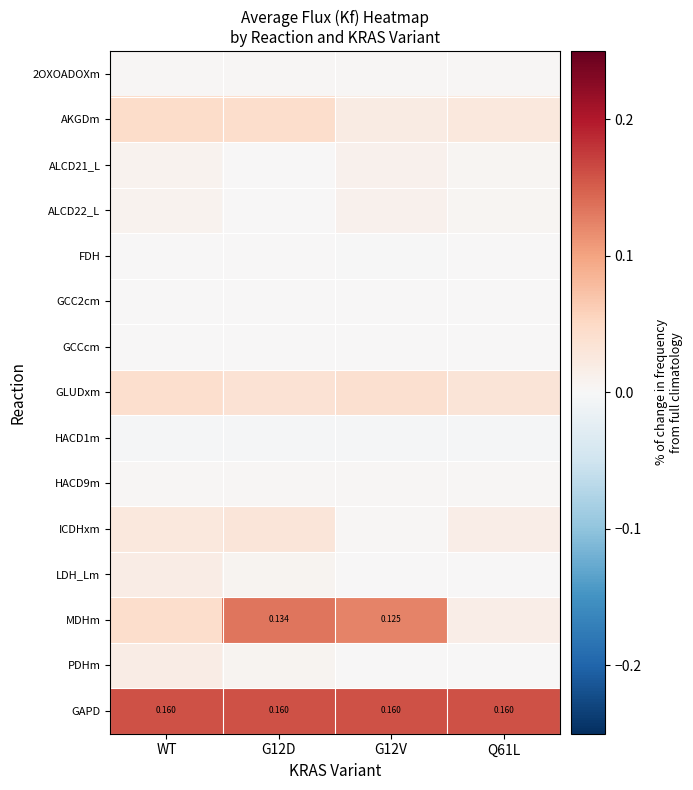

Is it true that ALCD22_L equals 0.0 at G12D?

False